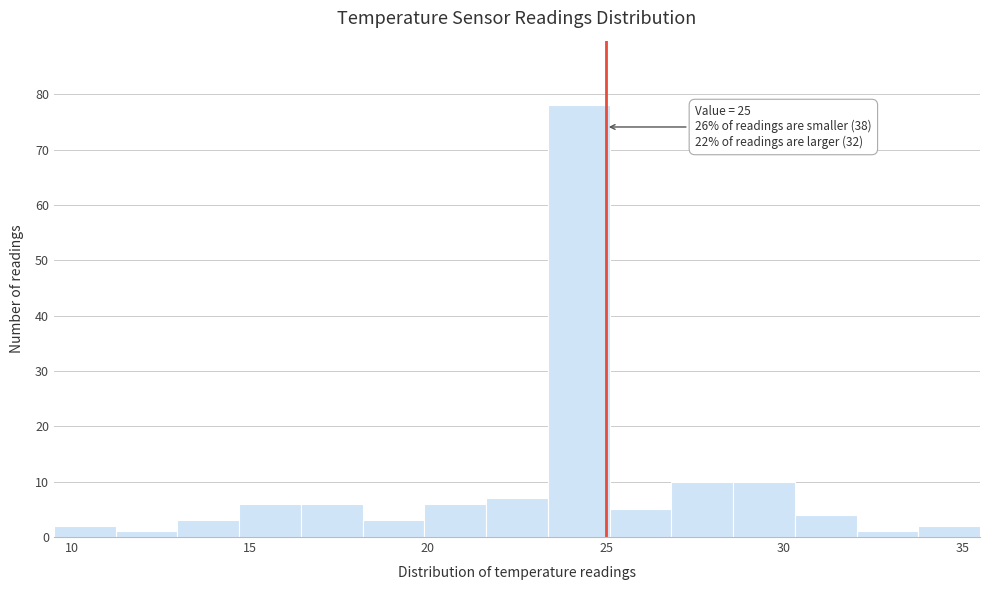

Read against the x-axis, roughly where is the centre of the tallest bar?

24.0